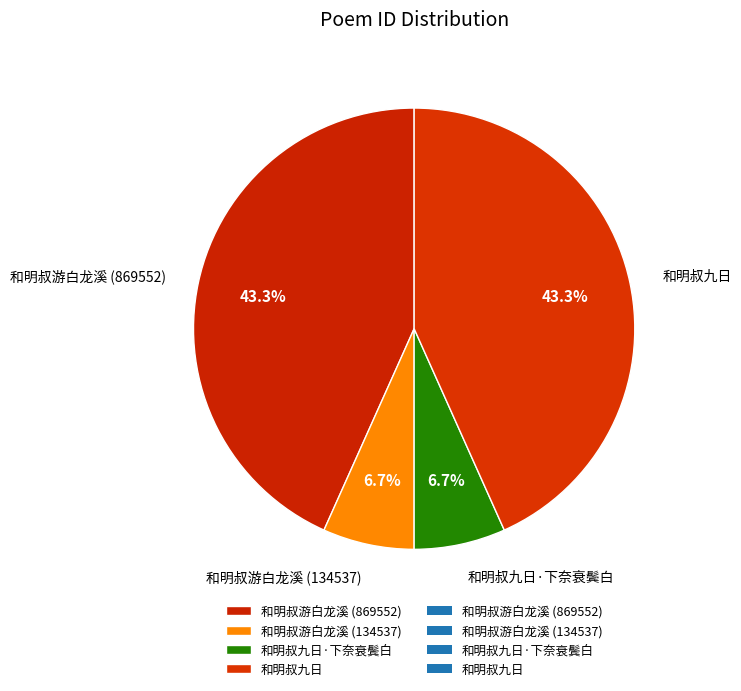

What percentage is the 和明叔九日·下奈衰鬓白 slice, to the nearest percent?

7%